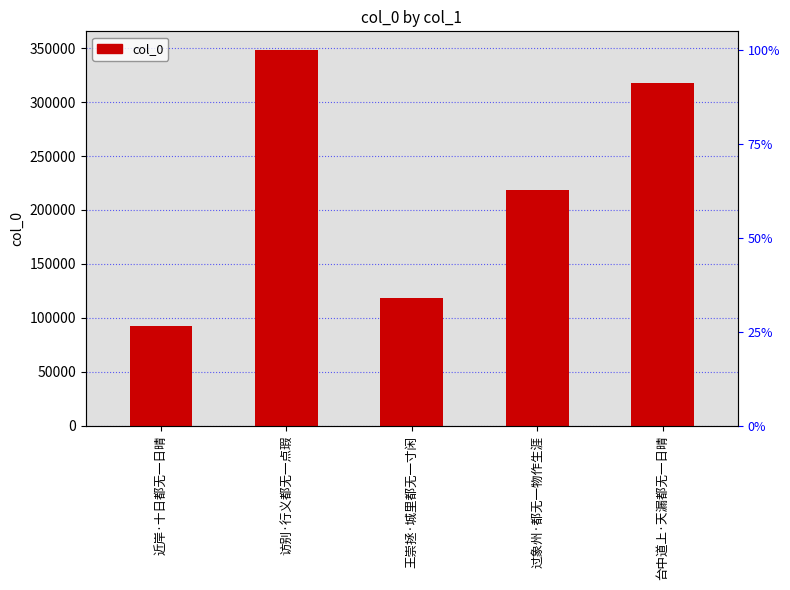

True or false: the data shows 92305 at 近岸·十日都无一日晴.

True